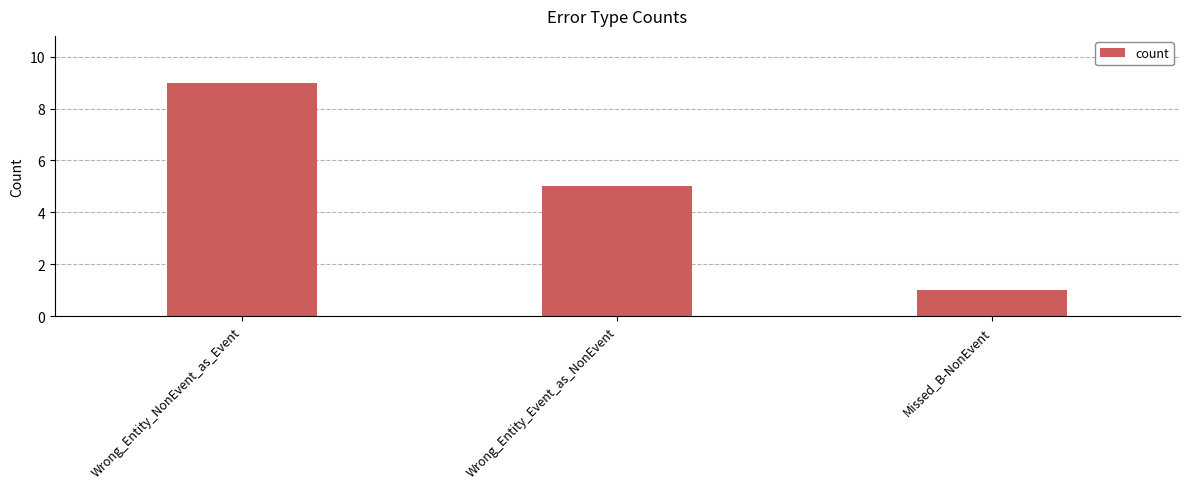

The chart shows a value of 8 at Wrong_Entity_Event_as_NonEvent. True or false?

False